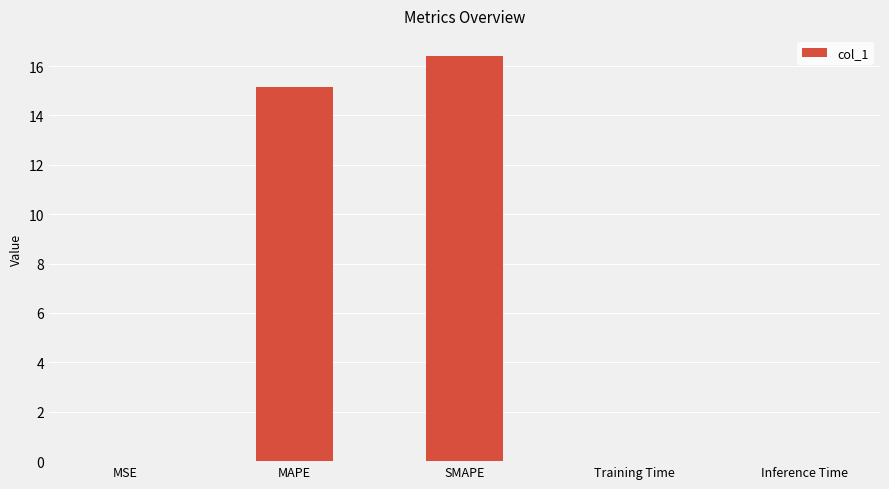

Which has a higher value, MSE or SMAPE?

SMAPE